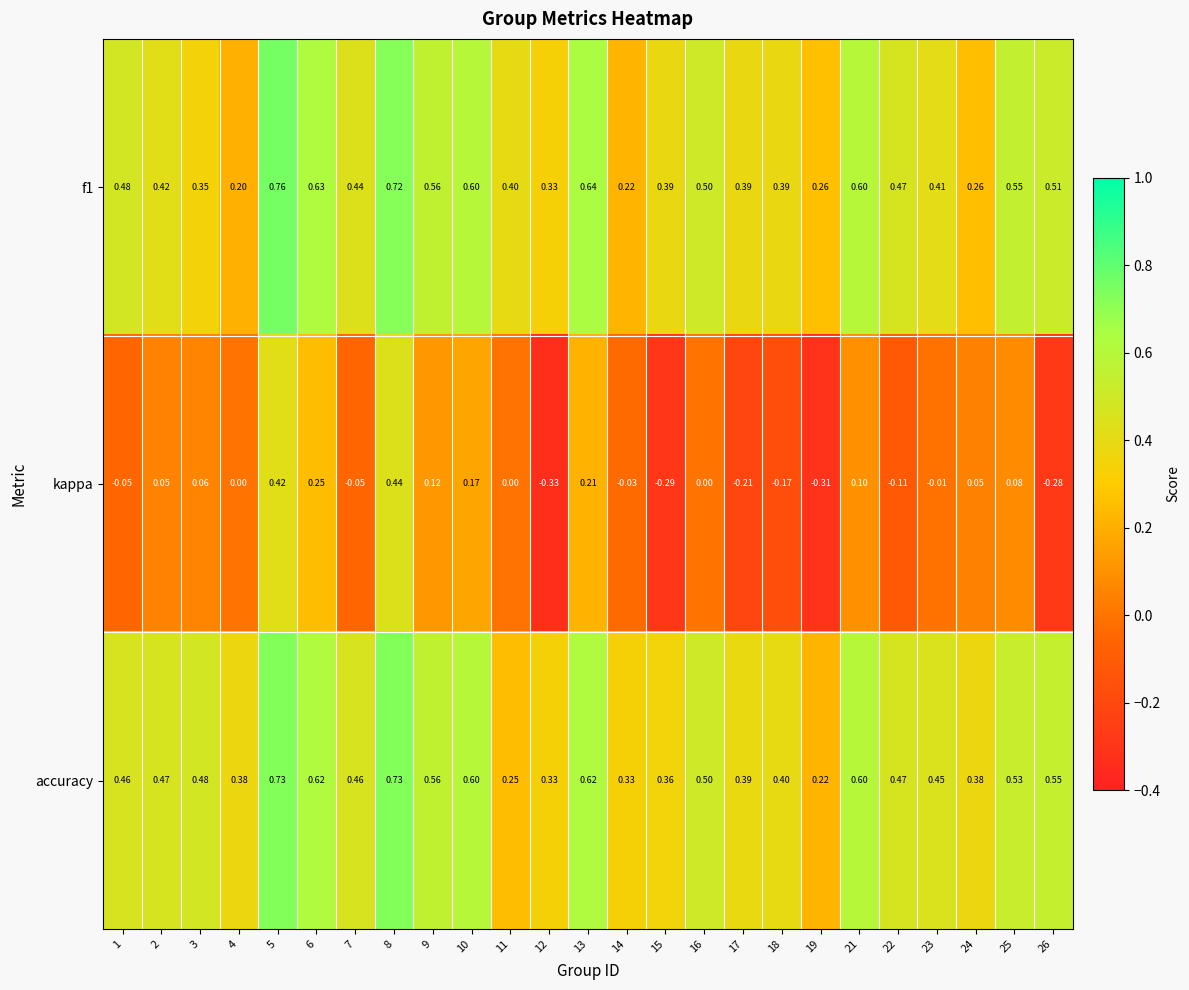

Count the number of data series in this chart.

3